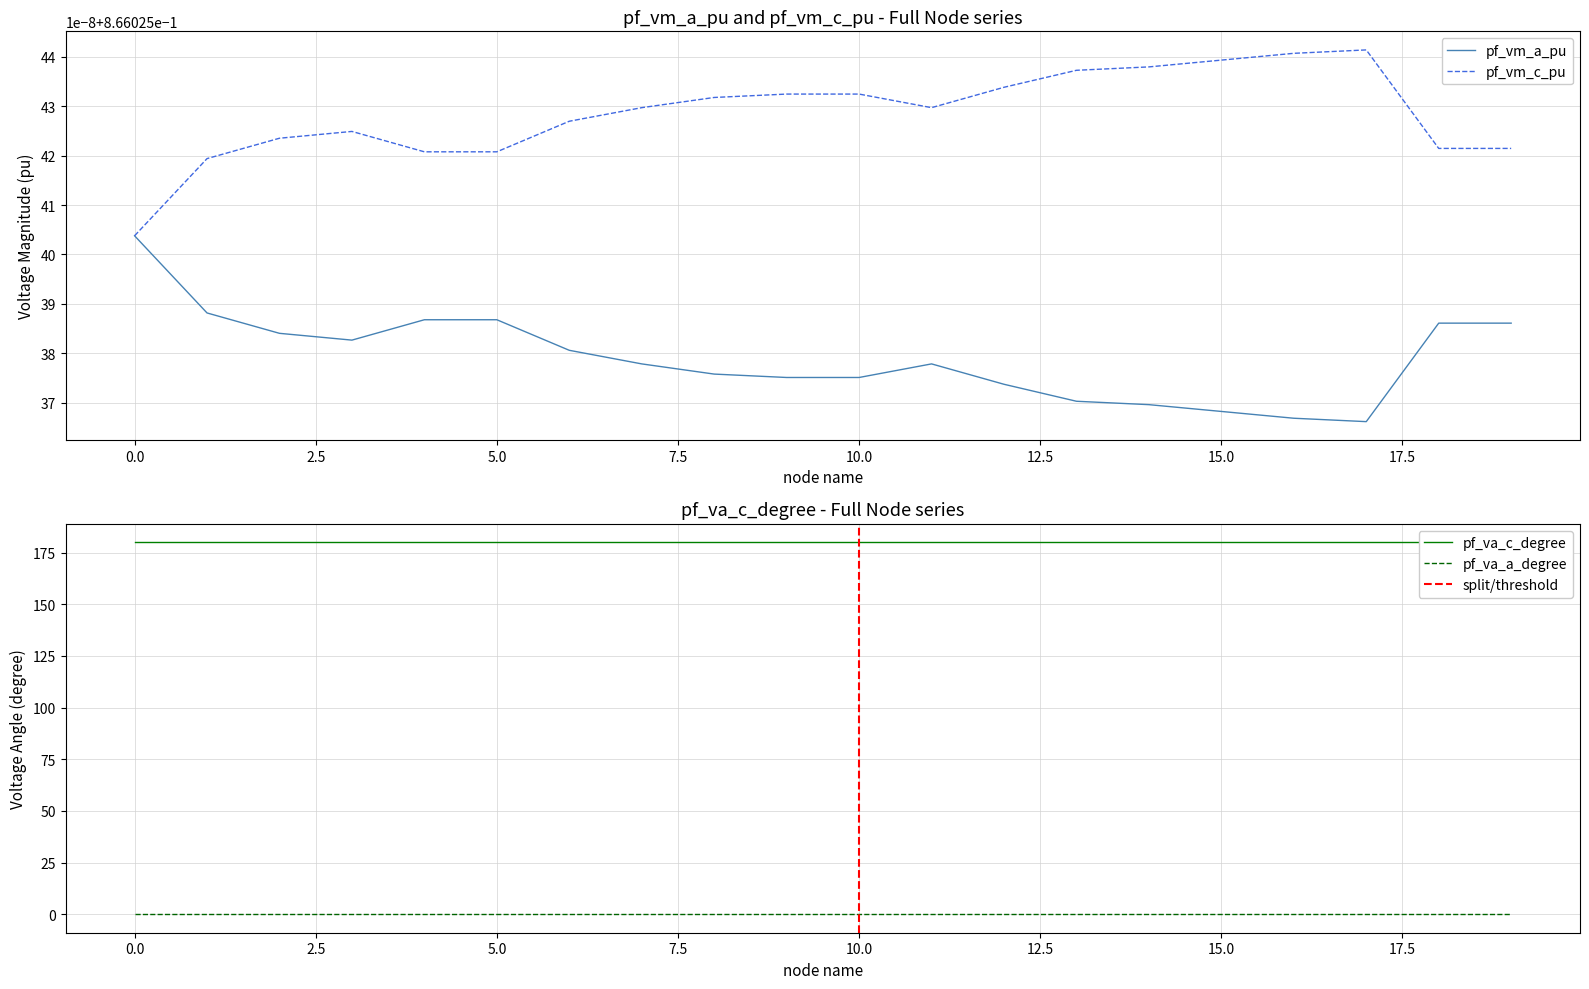

Is this an area chart (filled region under the line)?

No